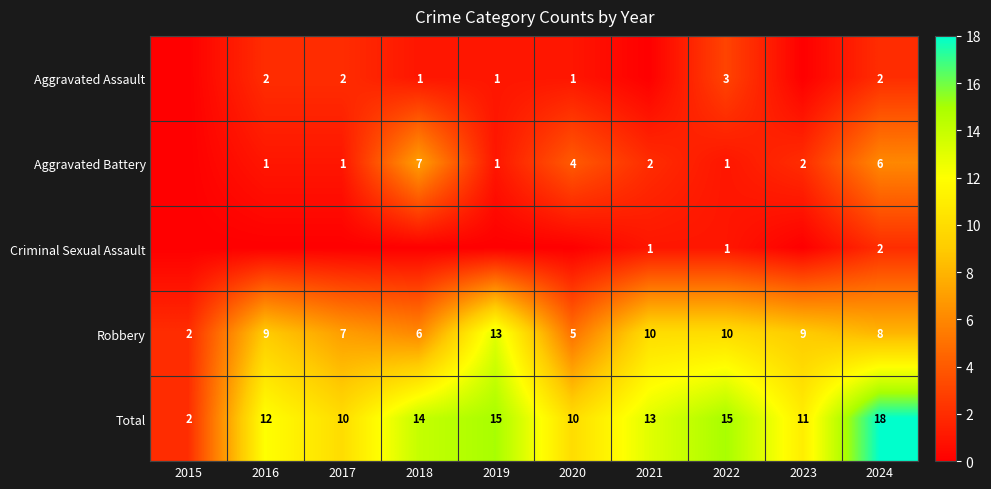

At which category is the sum across all series the highest?

2024